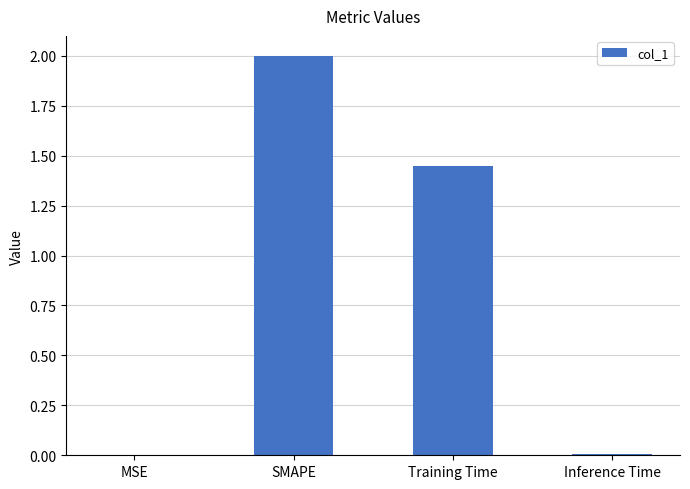

What is the sum of all values?

3.5